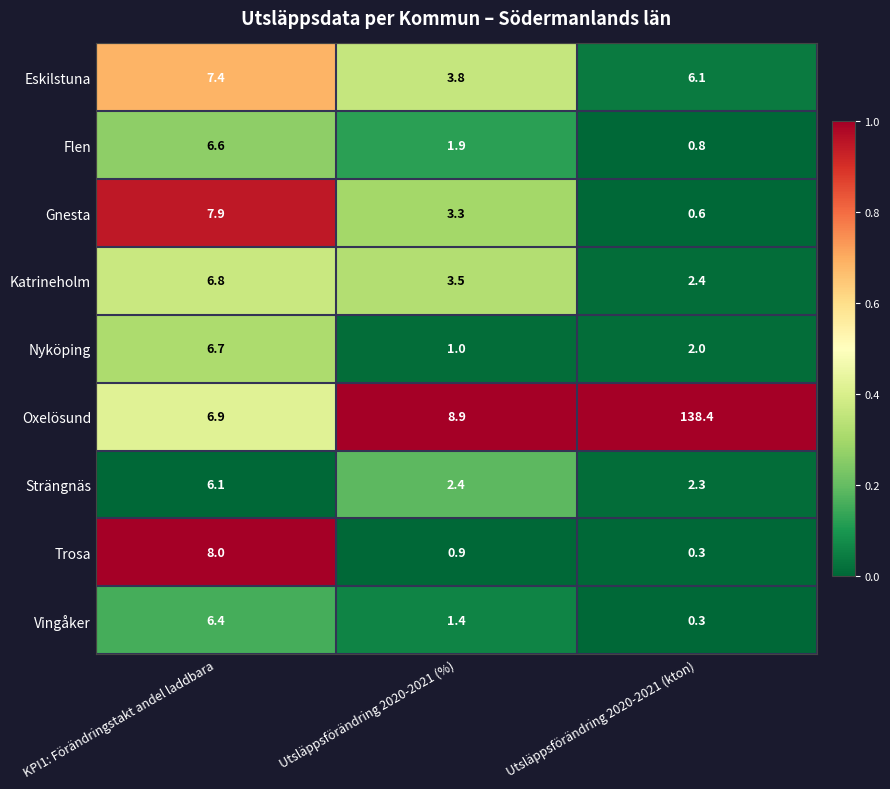

At how many categories does at least one series exceed 0?

3